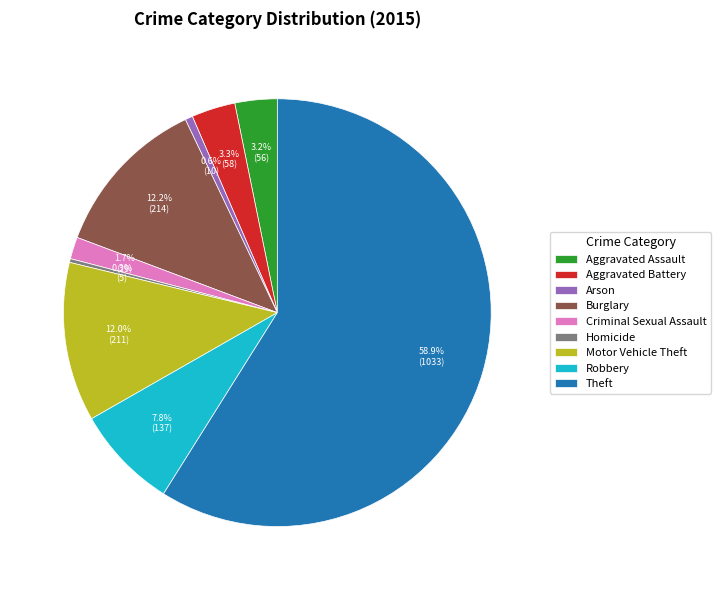

Is there any slice that represents more than half of the pie?

Yes